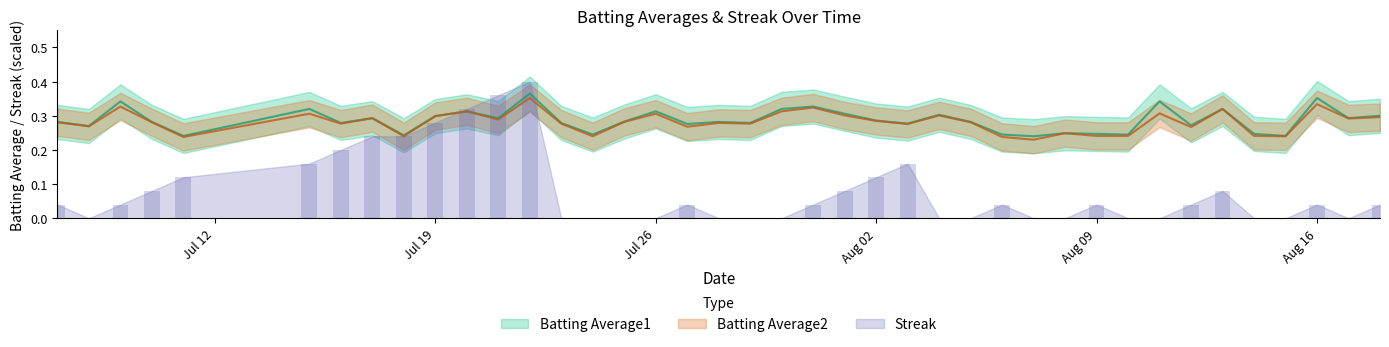

Are the bars horizontal?

No